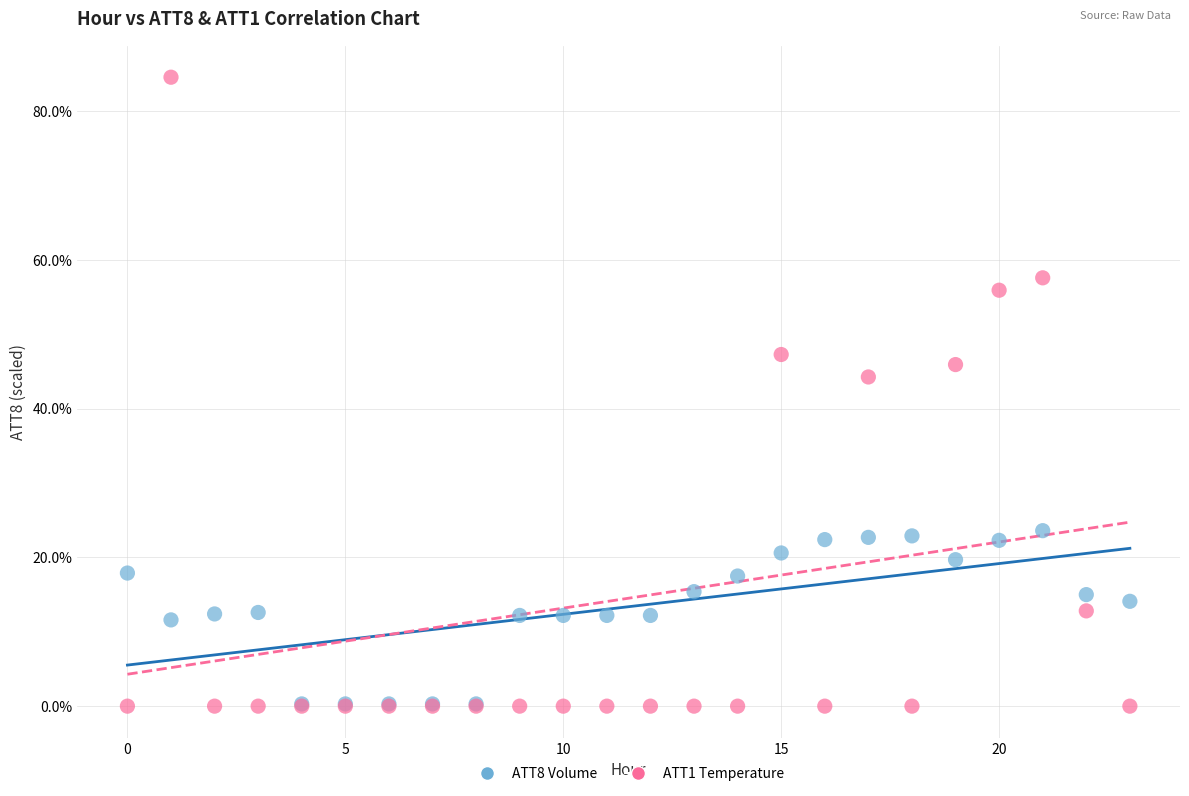

Across all series, what Y value is closest to 42?

44.3